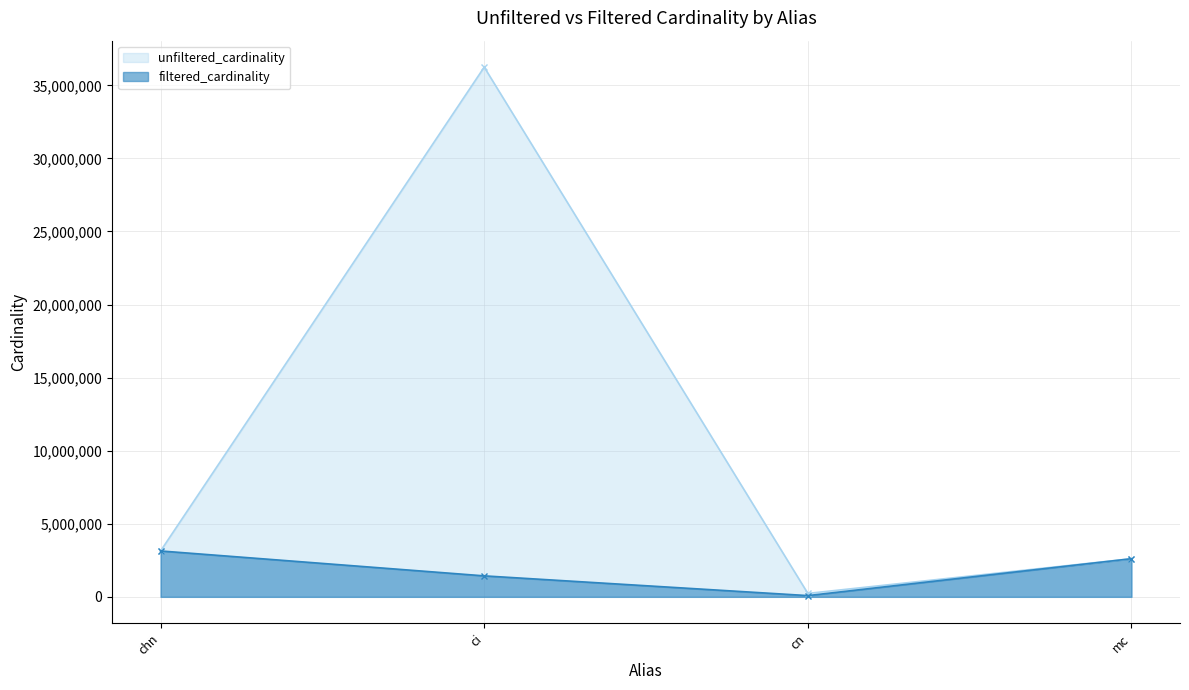

Reading left to right, transcribe all the data shown in this chart.

unfiltered_cardinality: 3140339	36244344	234997	2609129
filtered_cardinality: 3140339	1435439	84843	2609129